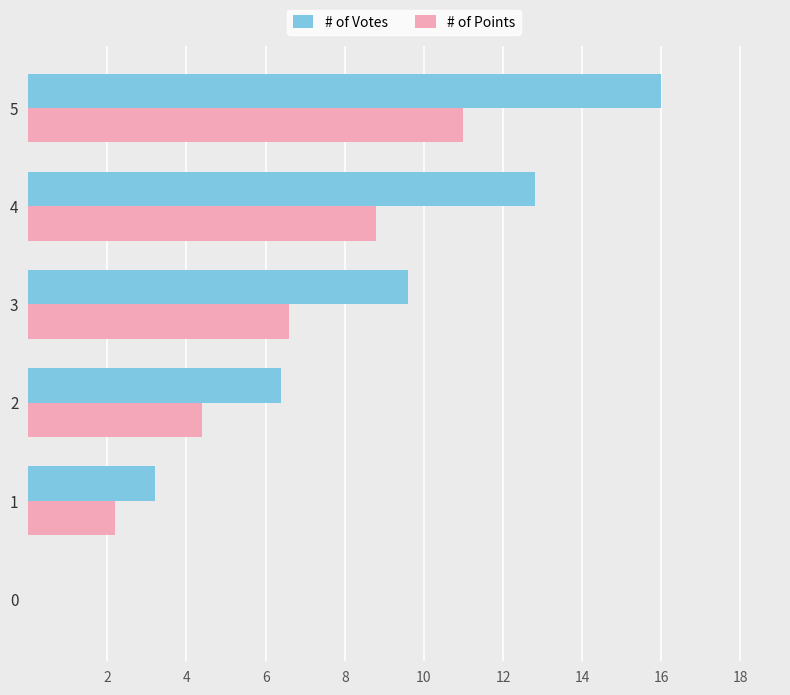

At which category is the sum across all series the highest?

5